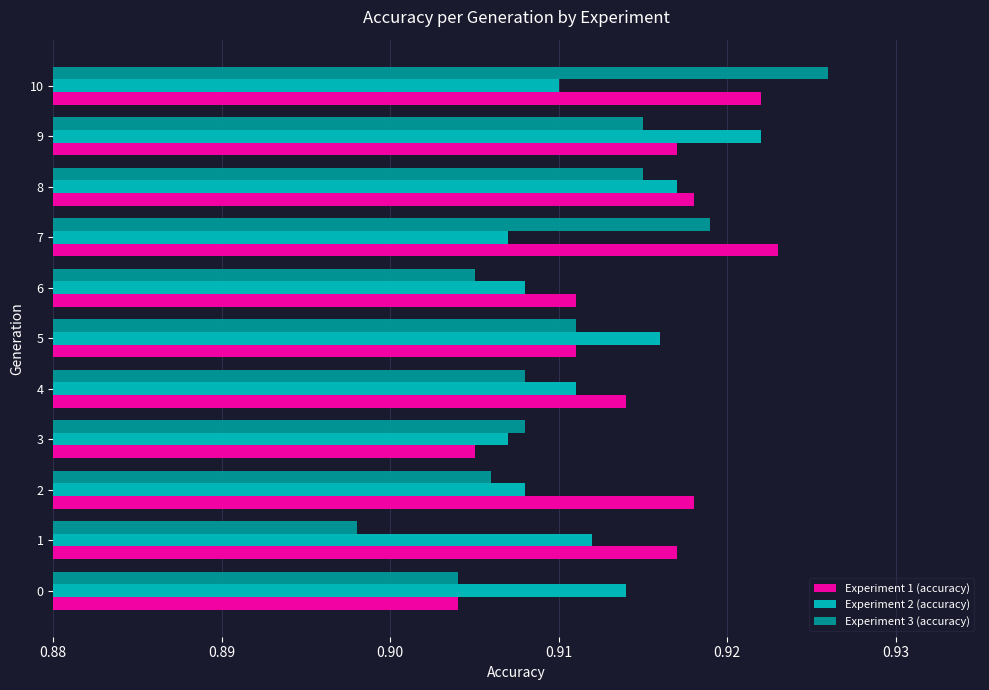

At how many categories does at least one series exceed 0?

11